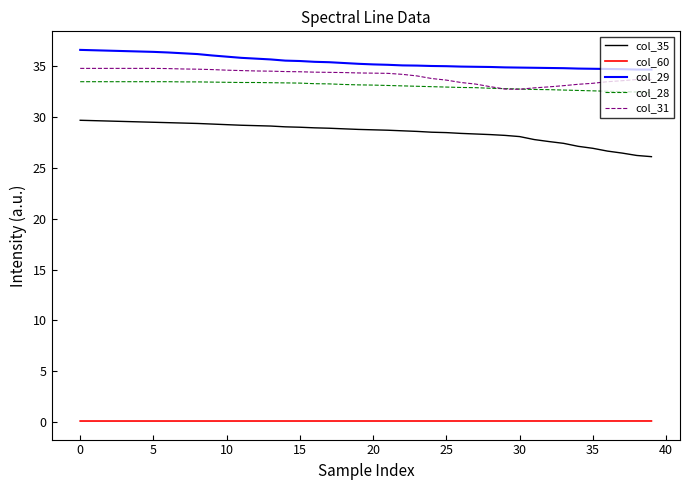

What is the greatest value displayed?

36.6